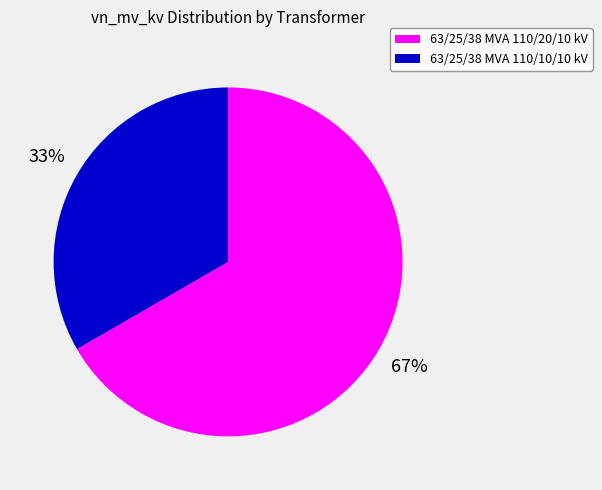

How many segments does this pie chart have?

2